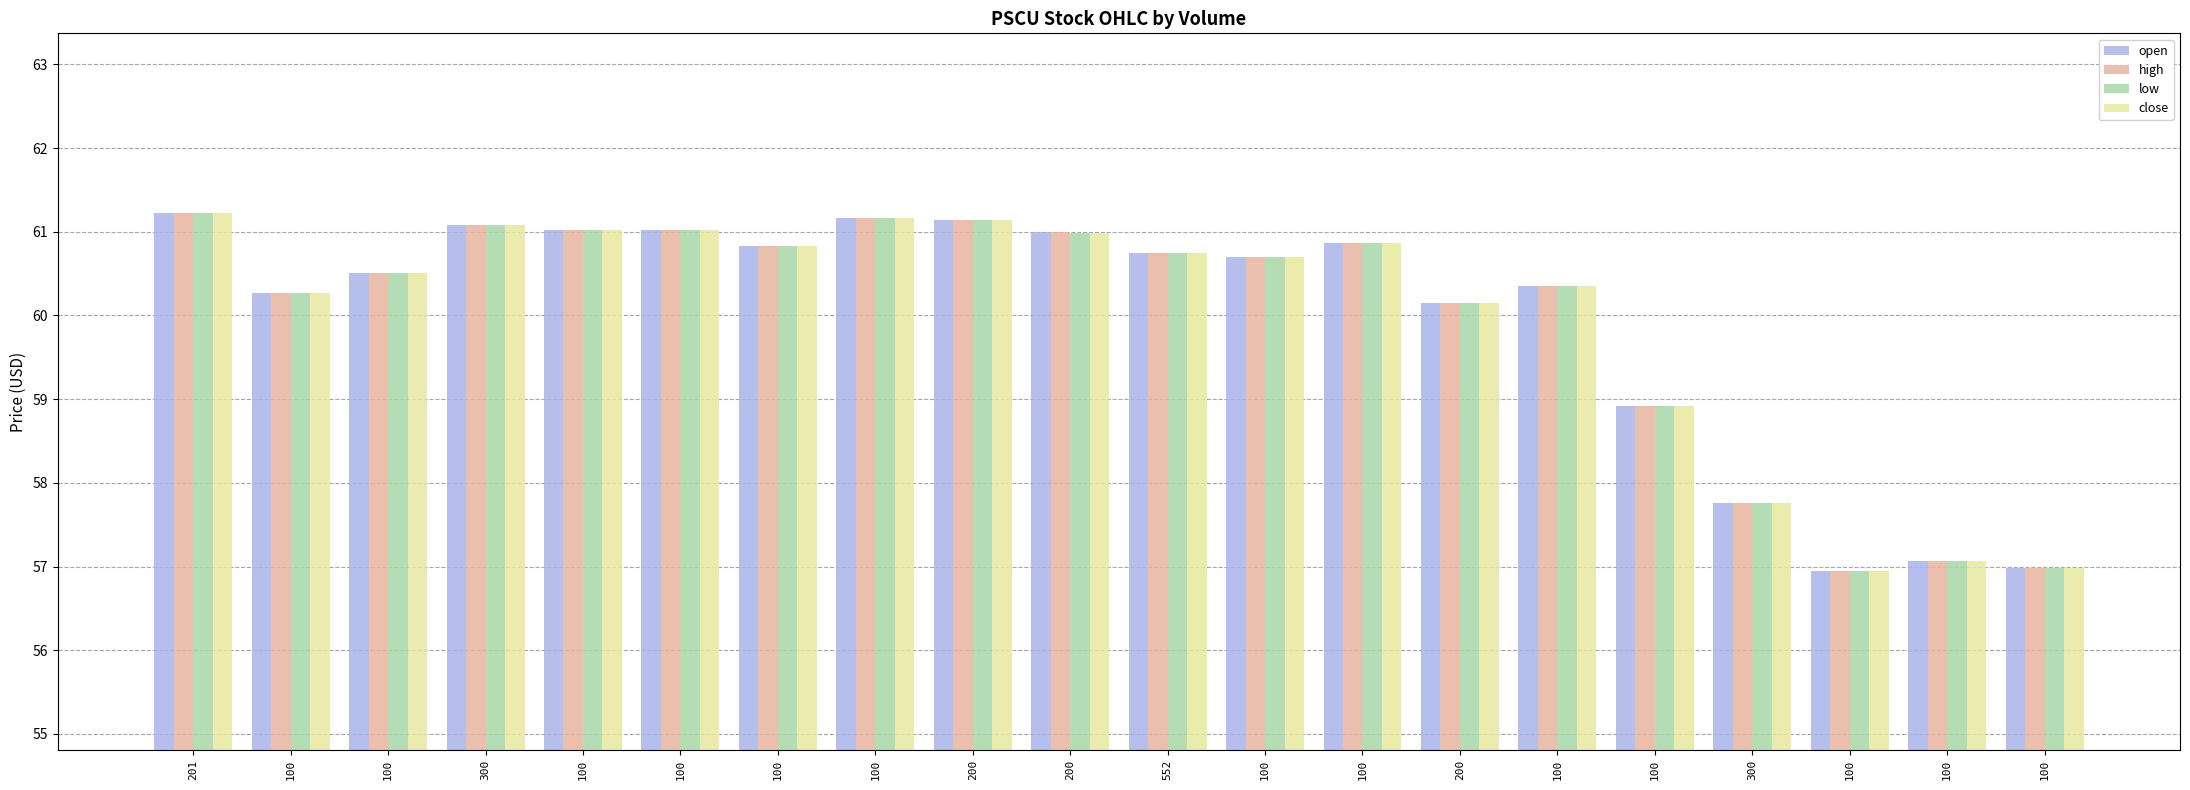

Count the number of data series in this chart.

4